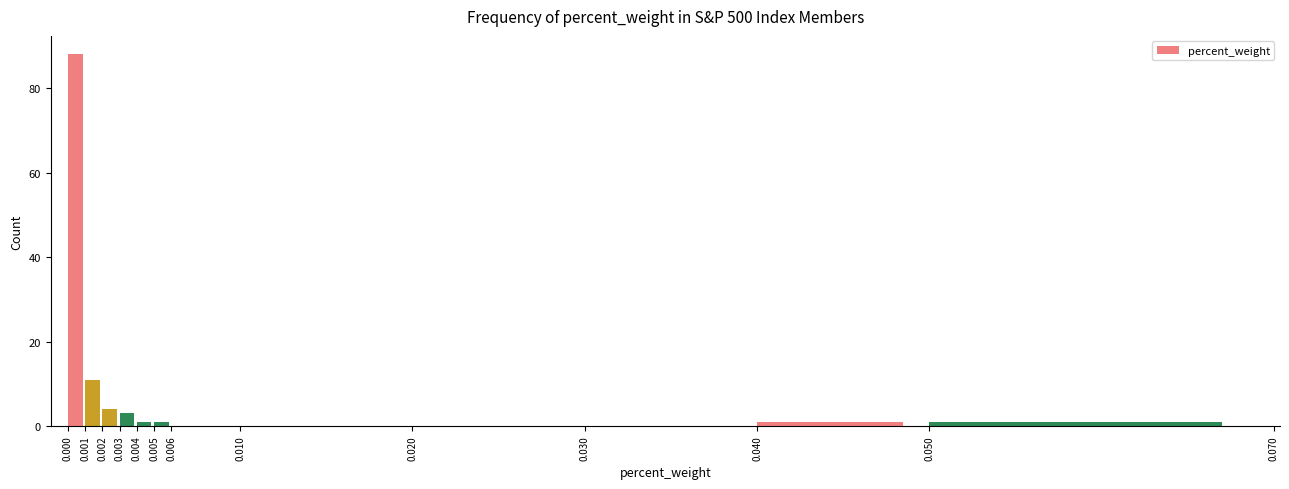

Reading left to right, list every bar in this chart as the range it spans on the x-axis followed by its height. The values are not printed on the chart, so give them approximately, as read against the axis.

0.000 to 0.001: 88
0.001 to 0.002: 12
0.002 to 0.003: 4
0.003 to 0.004: 4
0.004 to 0.005: under 2
0.005 to 0.006: under 2
0.006 to 0.010: 0
0.010 to 0.020: 0
0.020 to 0.030: 0
0.030 to 0.040: 0
0.040 to 0.050: under 2
0.050 to 0.070: under 2